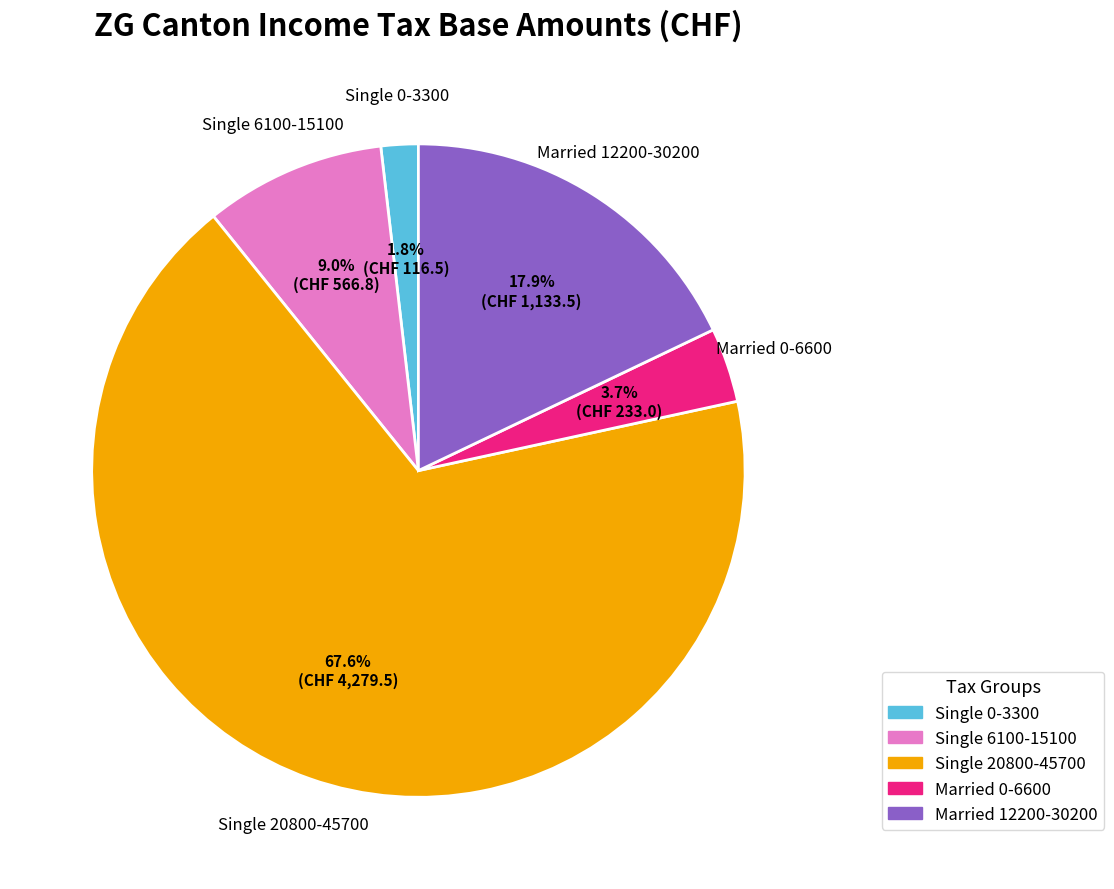

Does any single category account for the majority?

Yes